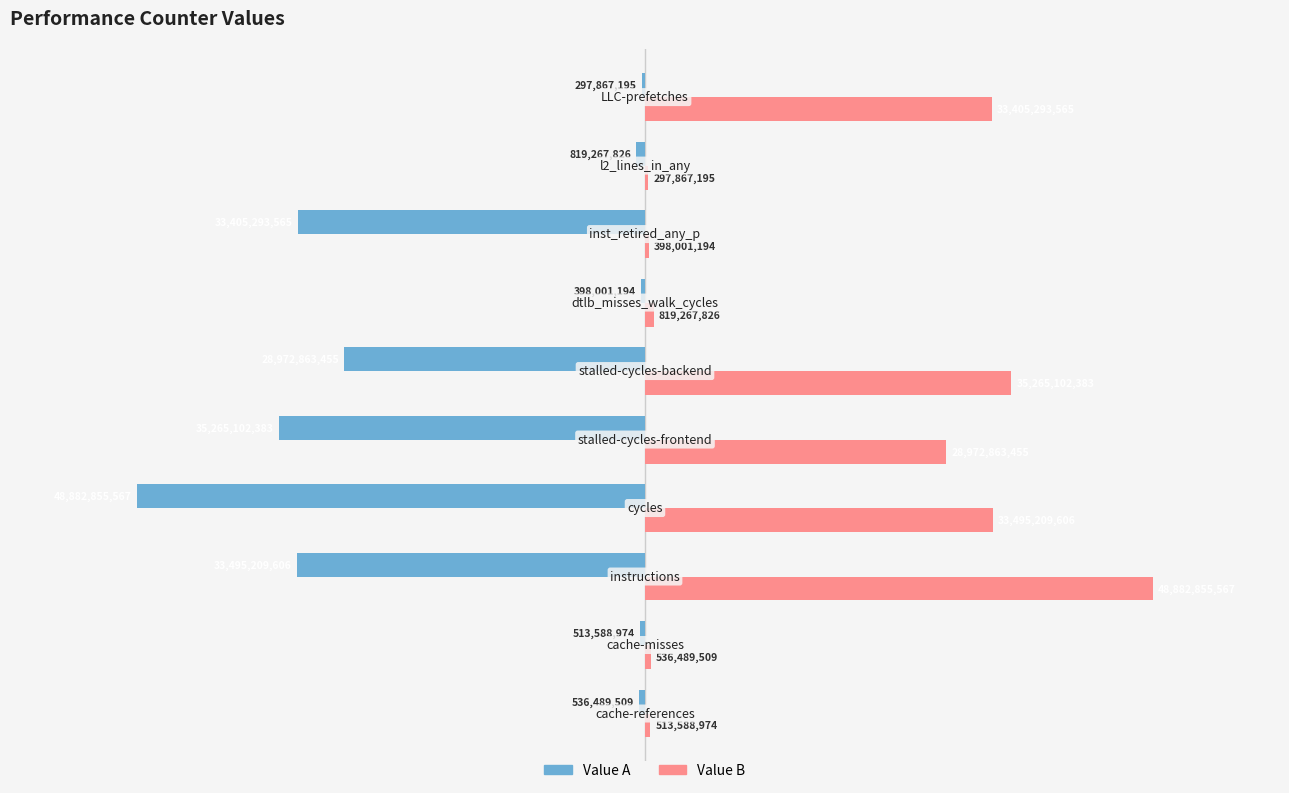

What is the maximum value for Value B?

48882855567